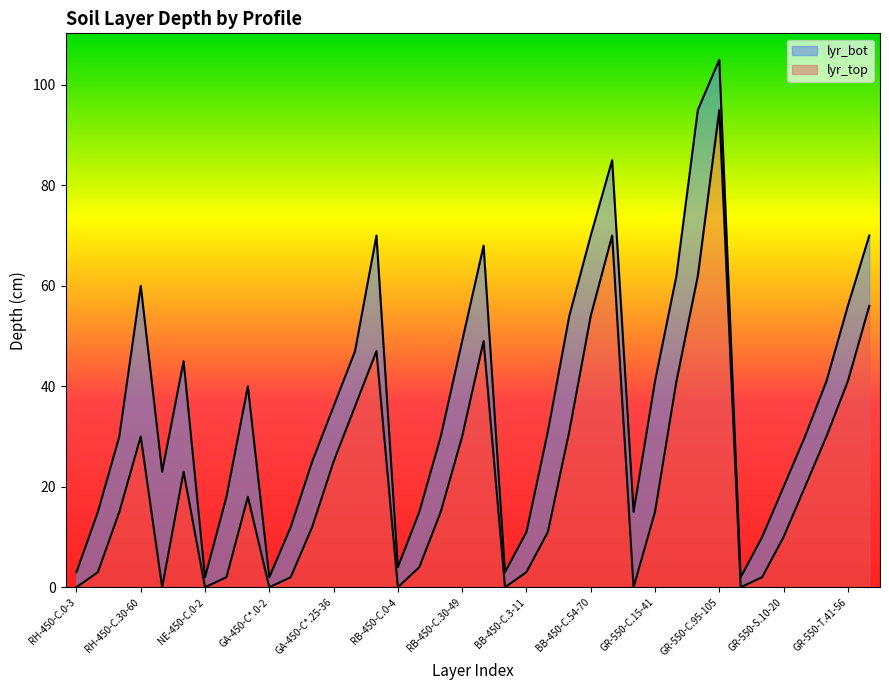

Rank the series by their maximum value, from lowest to highest.

lyr_top, lyr_bot